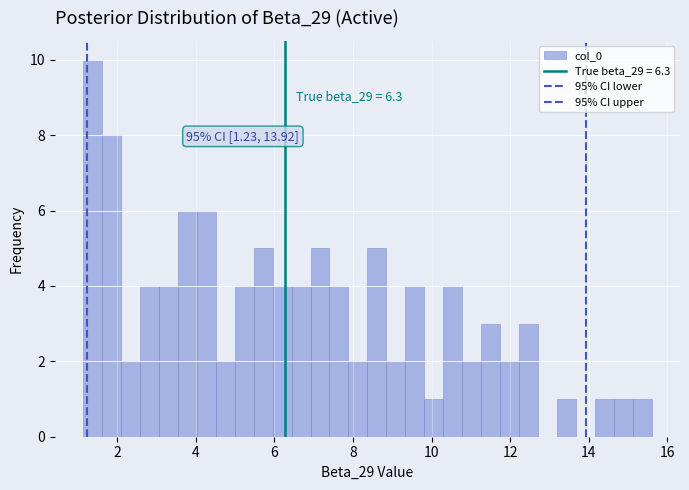

Read against the x-axis, roughly where is the centre of the tallest bar?

1.4